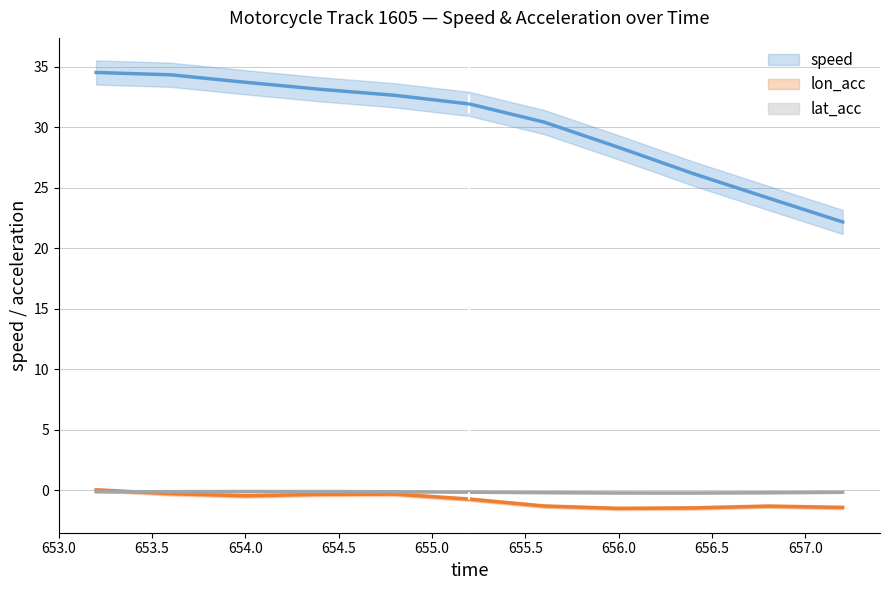

Read the lat_acc value at 656.8.

-0.2